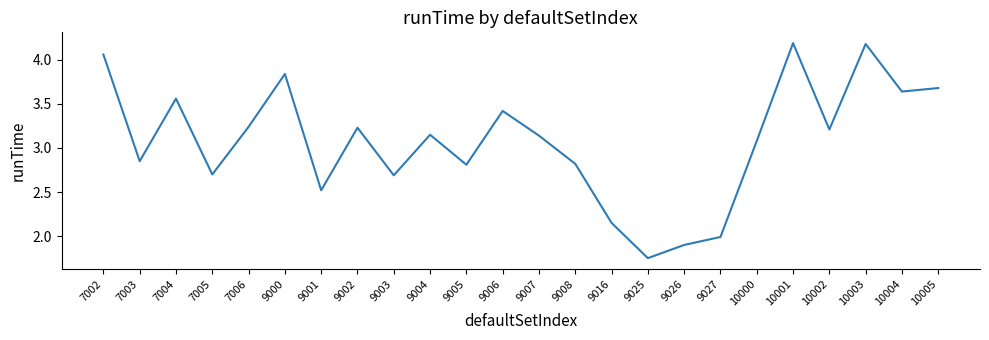

Is it true that the value at 10000 is 3.1?

True